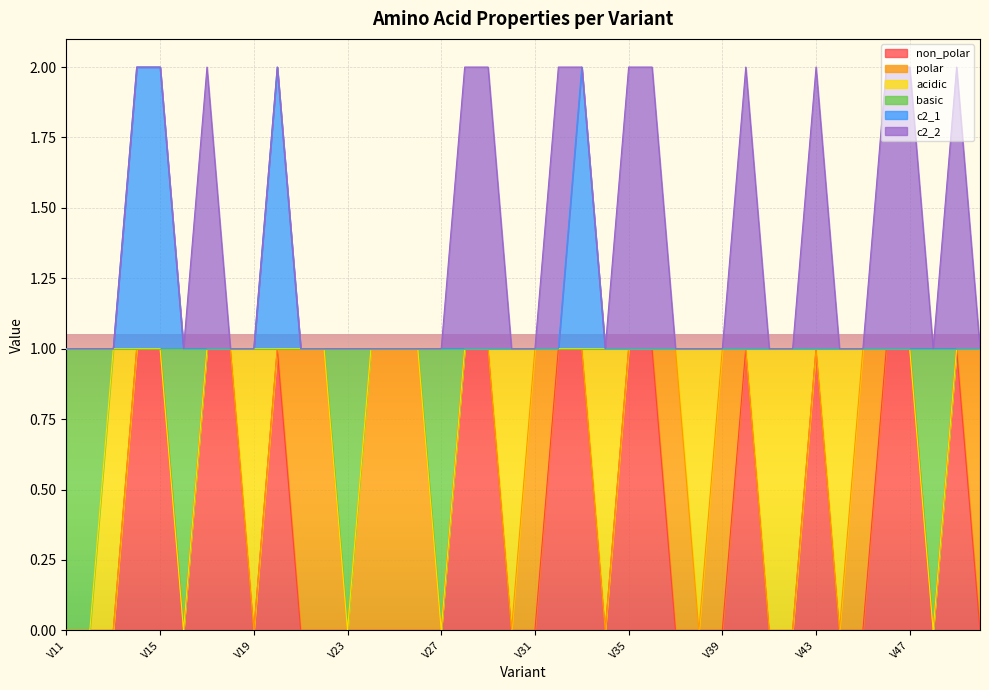

Where is c2_1 nearest to the value 1?

V11